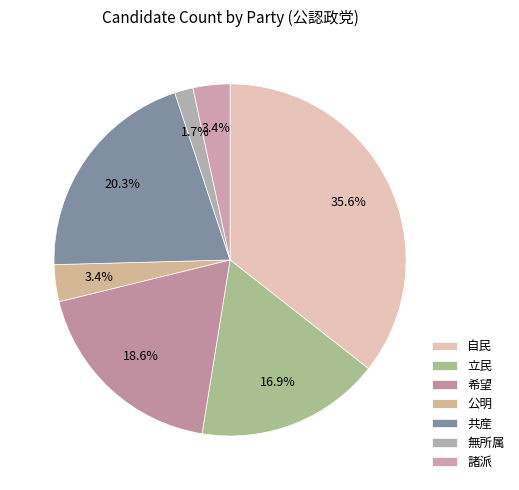

Is there a majority slice in this chart?

No